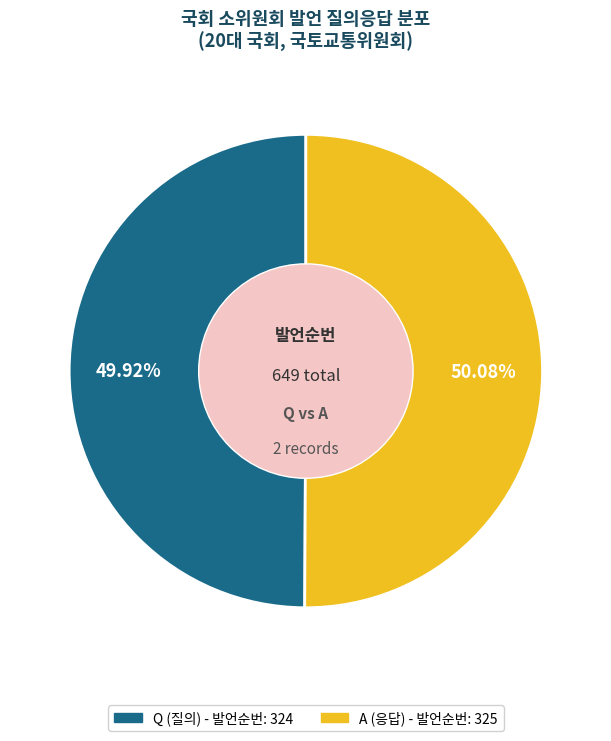

To the nearest percent, what portion does Q represent?

50%